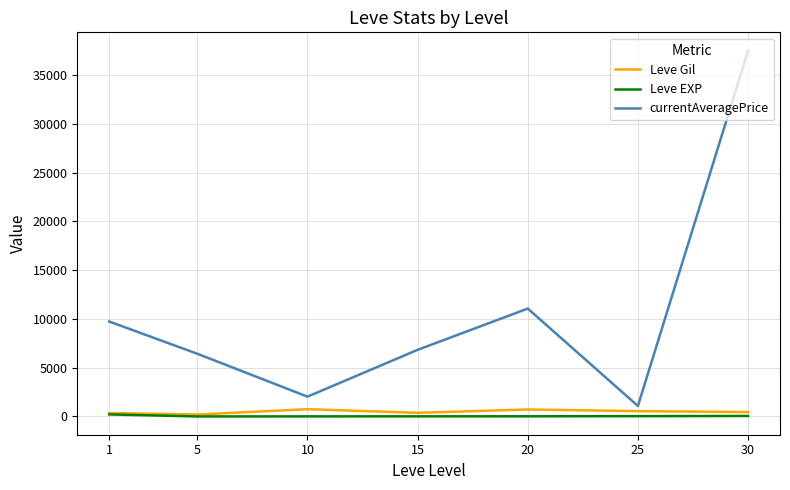

True or false: Leve EXP and currentAveragePrice cross at least once.

False